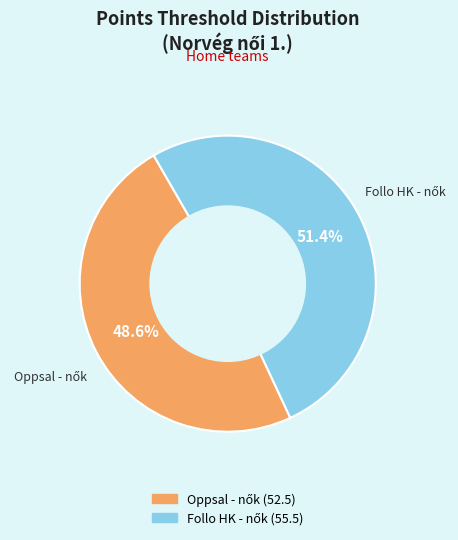

Does any single category account for the majority?

Yes